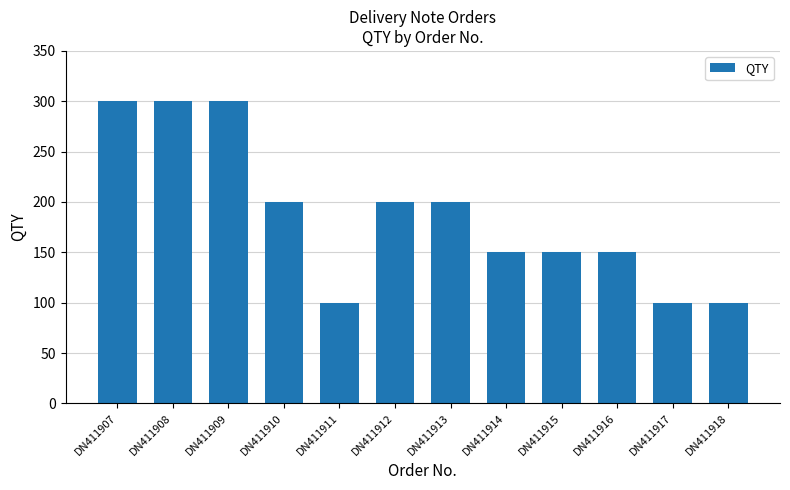

The chart shows a value of 97 at DN411916. True or false?

False